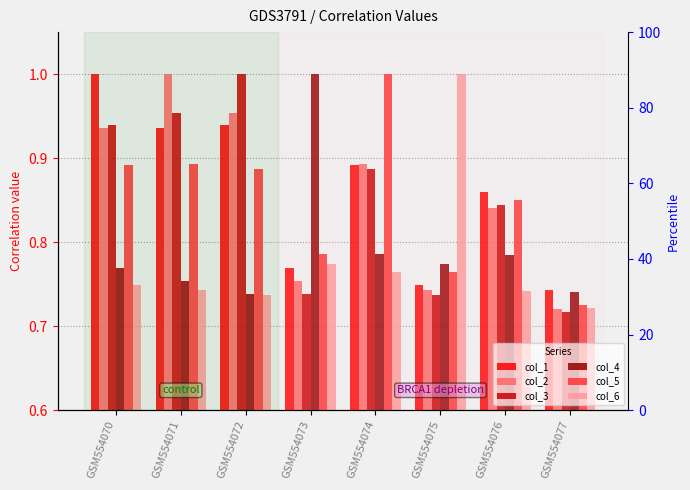

What is the value of the col_2 bar at the 1st from the left?

0.9